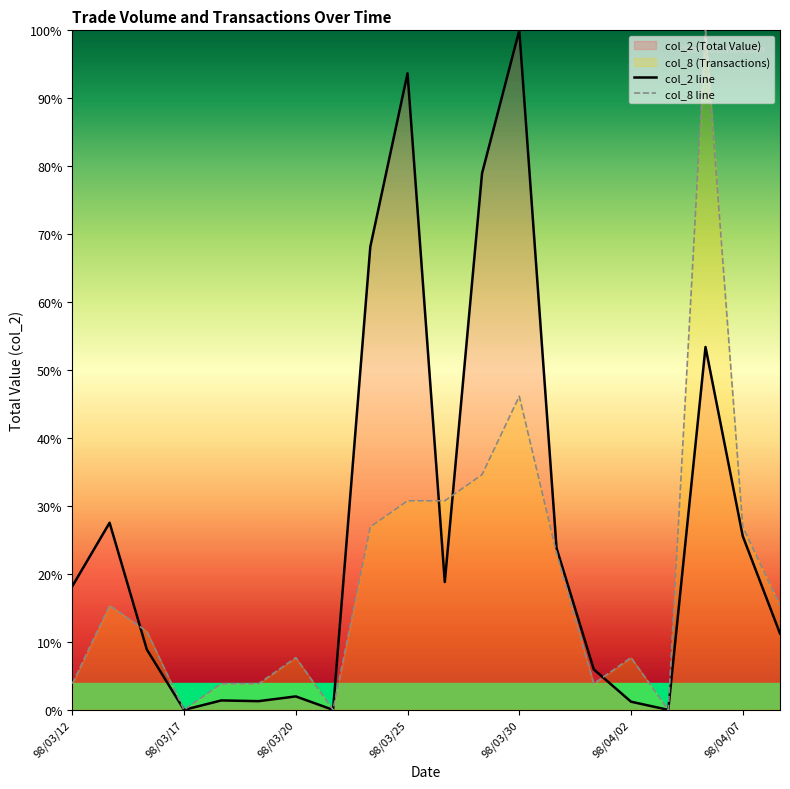

What is the sum of all col_2 values?

5.4